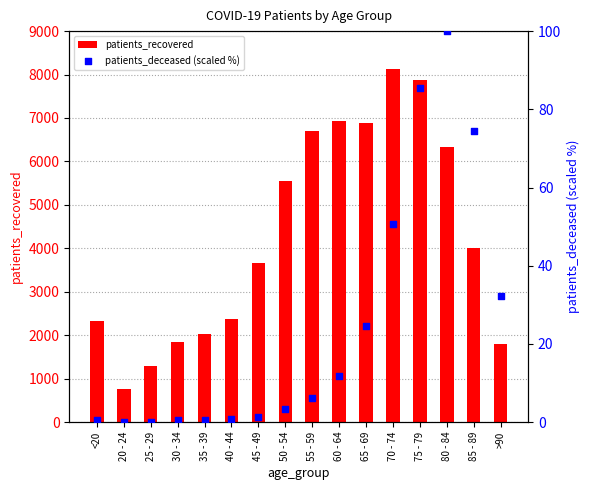

At which category is the sum across all series the highest?

70 - 74